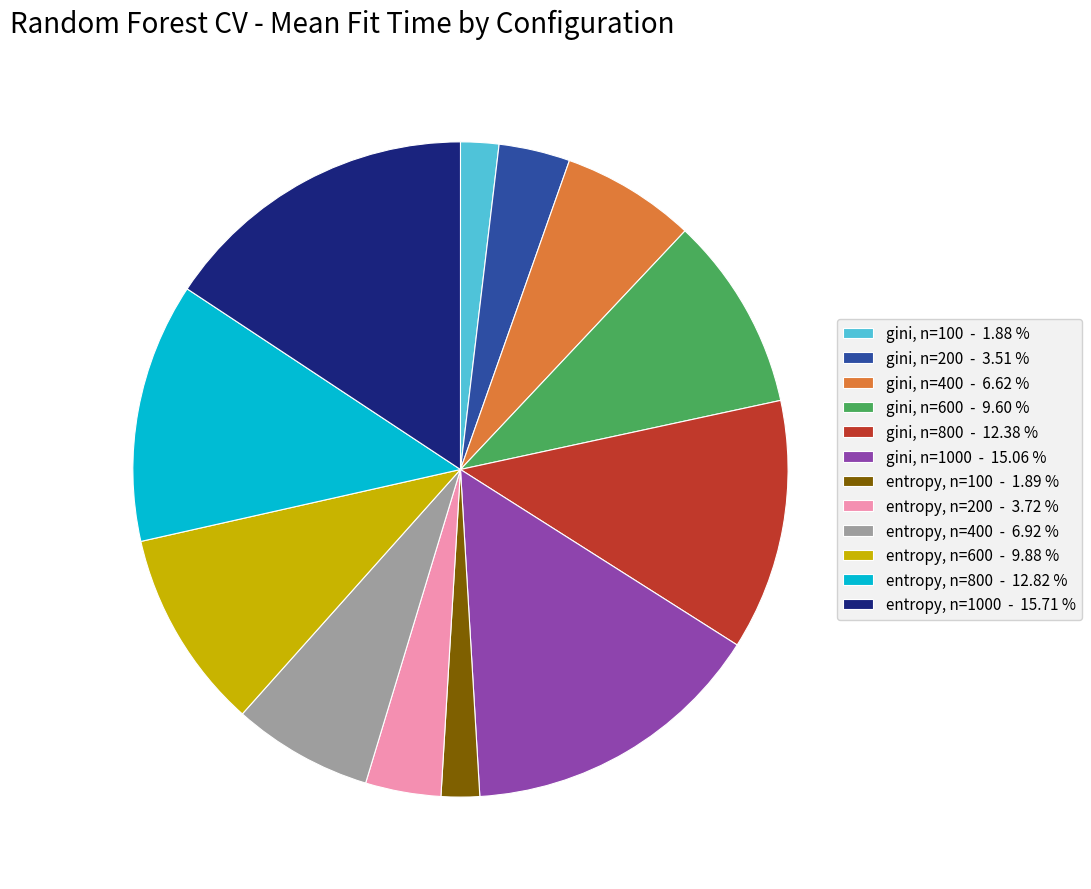

What is the ratio of the value at gini, n=100 - 1.88 % to the value at entropy, n=200 - 3.72 %?

0.5